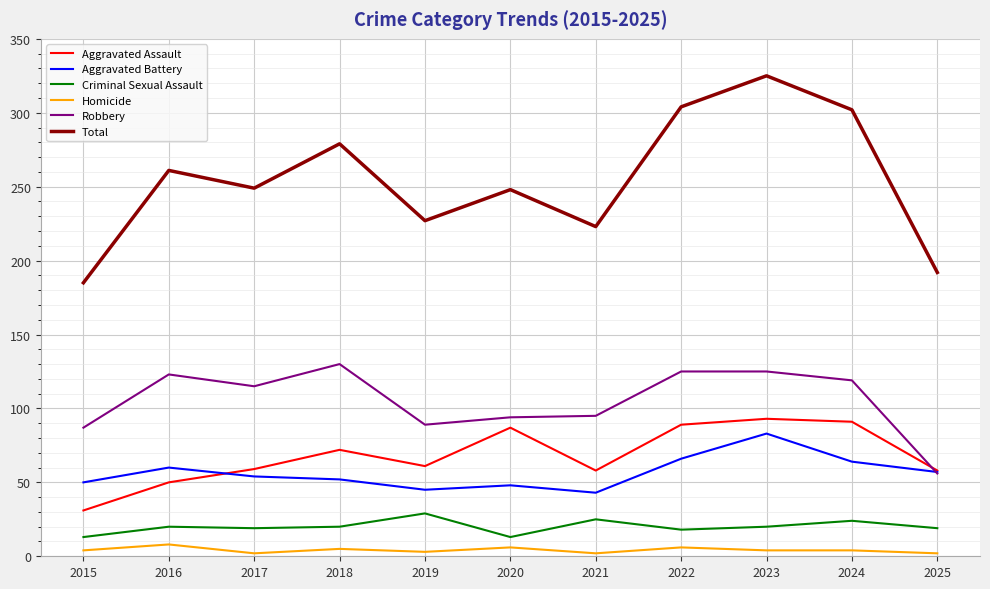

True or false: Total has more than 1 interior local peaks.

True